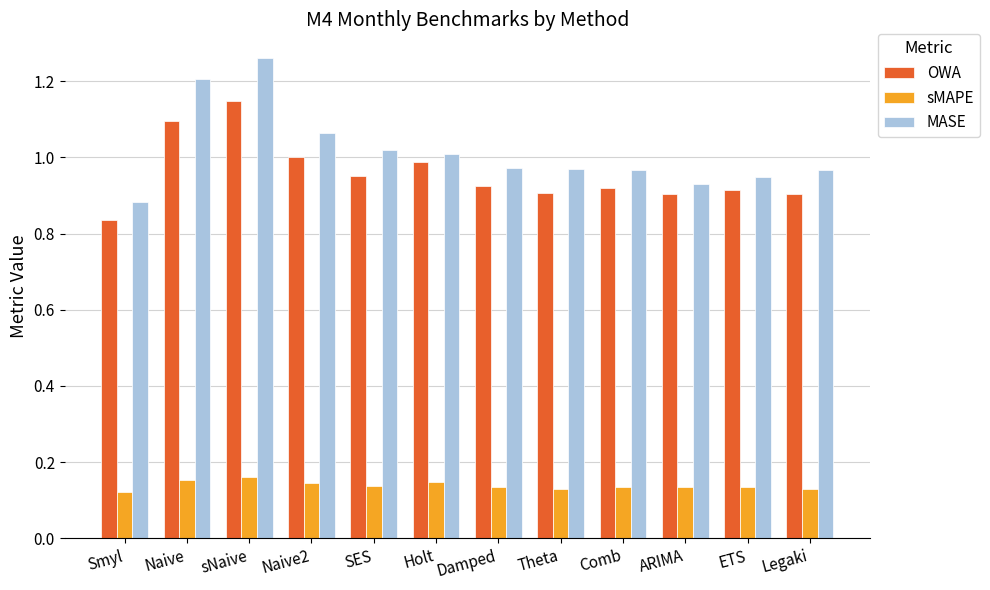

Count the number of categories in the chart.

12